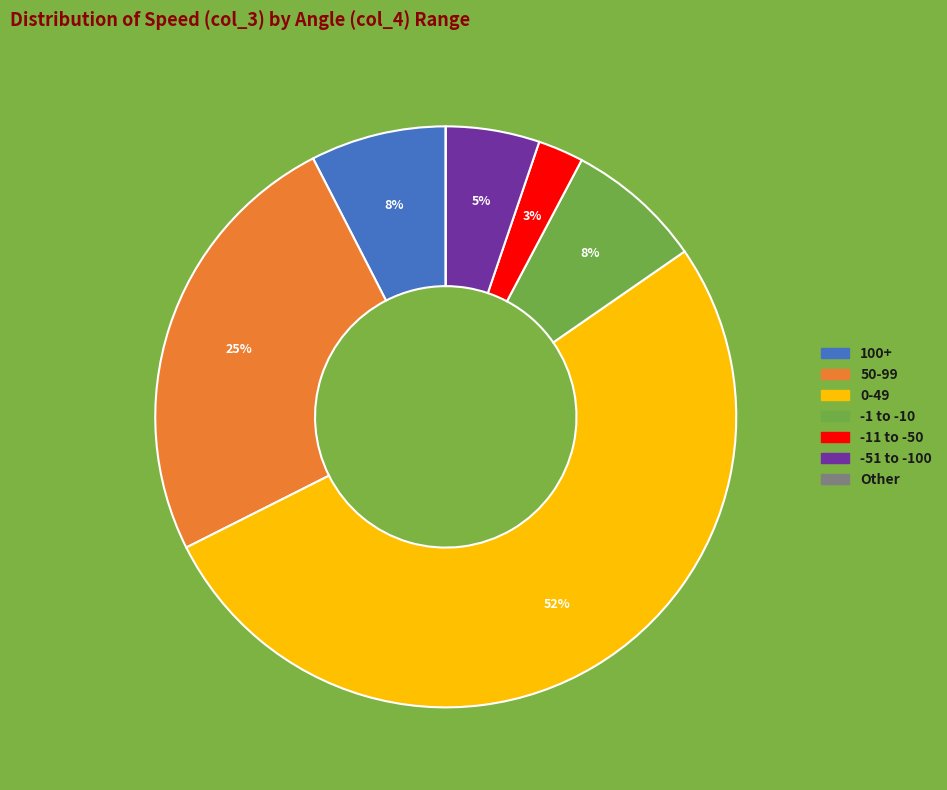

Is there a majority slice in this chart?

Yes